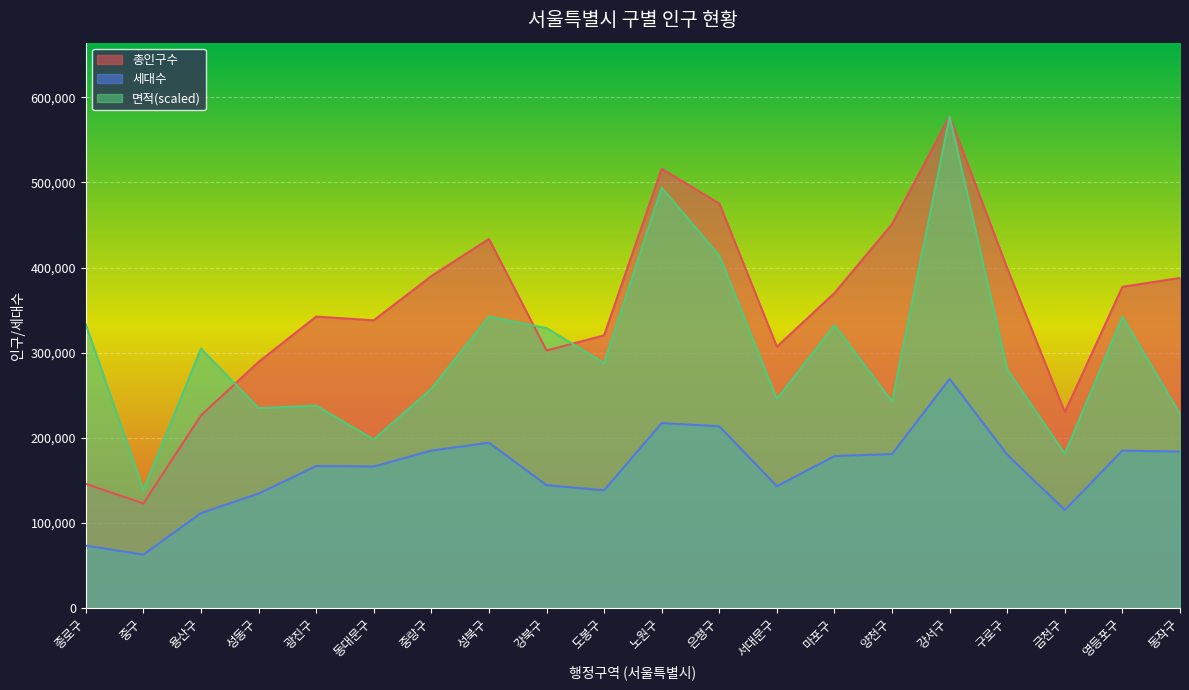

What position from the right is 중구?

19